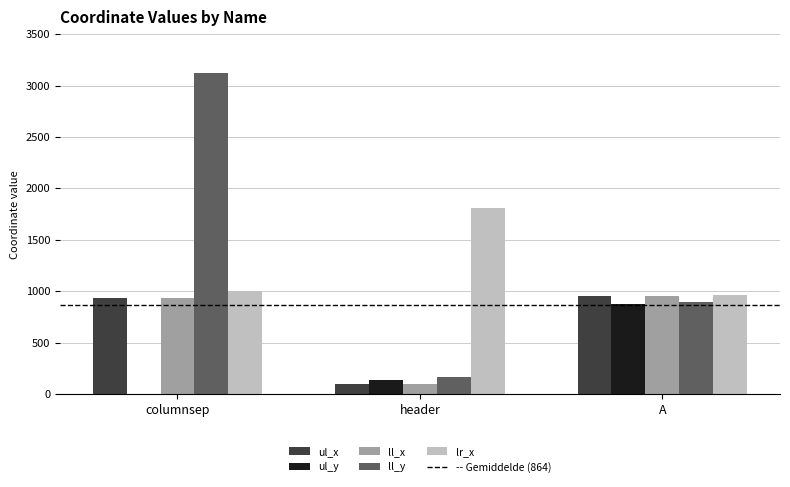

Between columnsep and A, which series saw the biggest shift?

ll_y